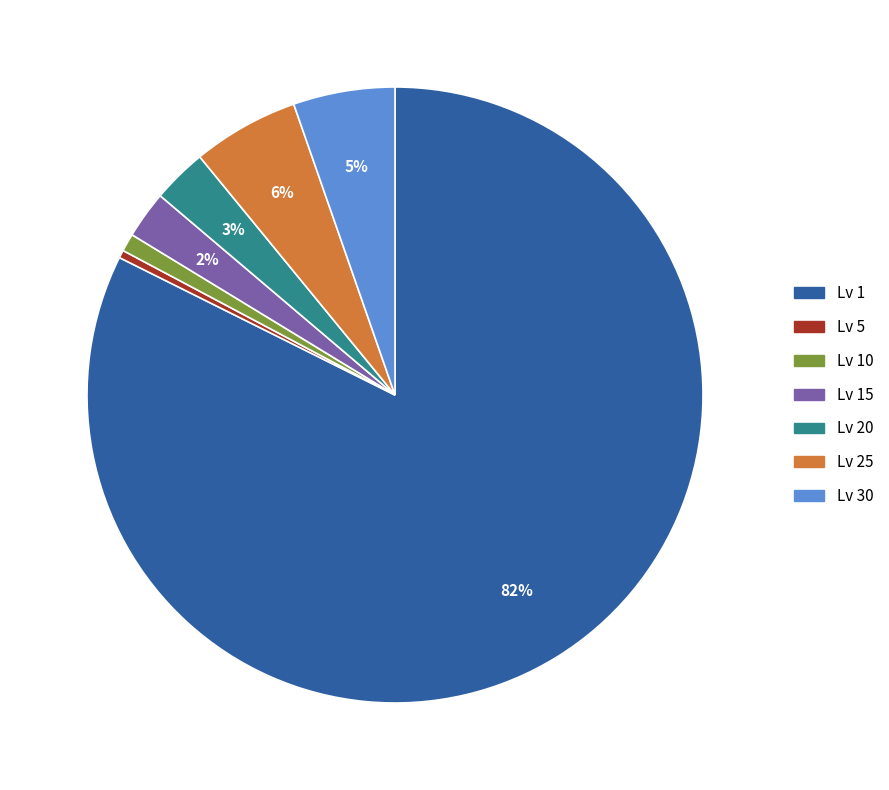

Which has a higher value, Lv 1 or Lv 20?

Lv 1